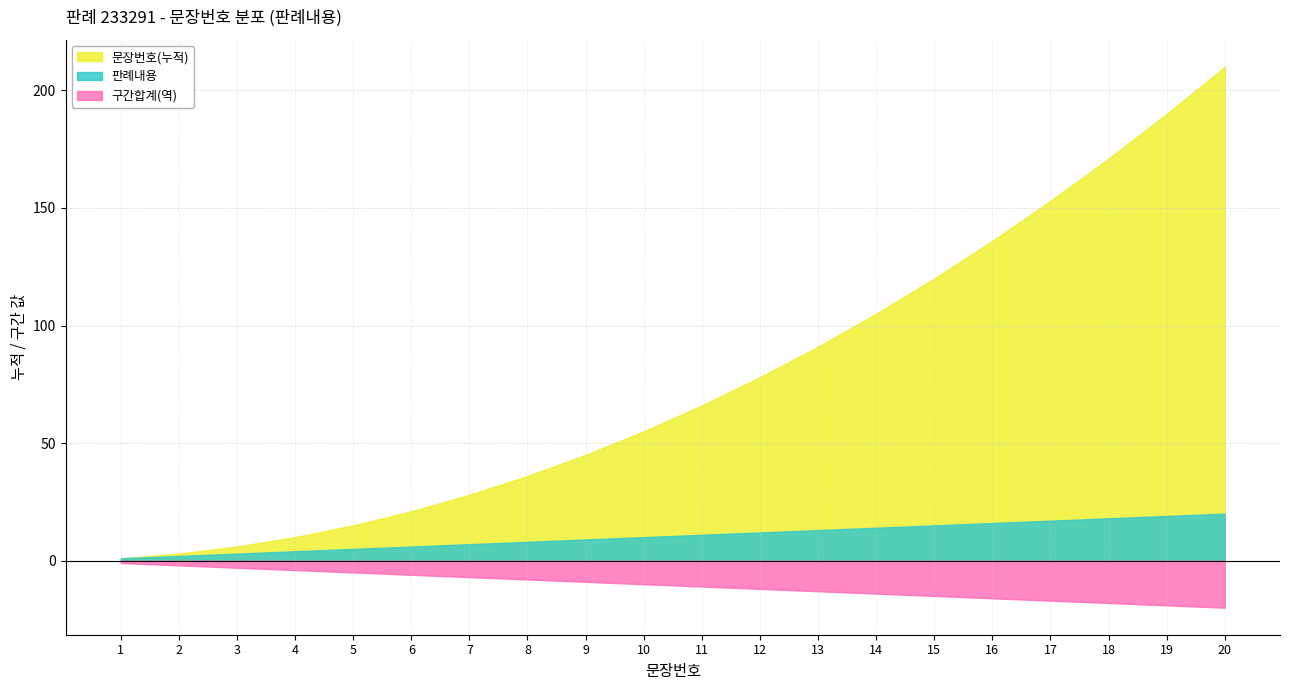

True or false: 문장번호(누적) and 판례내용 intersect in this chart.

False